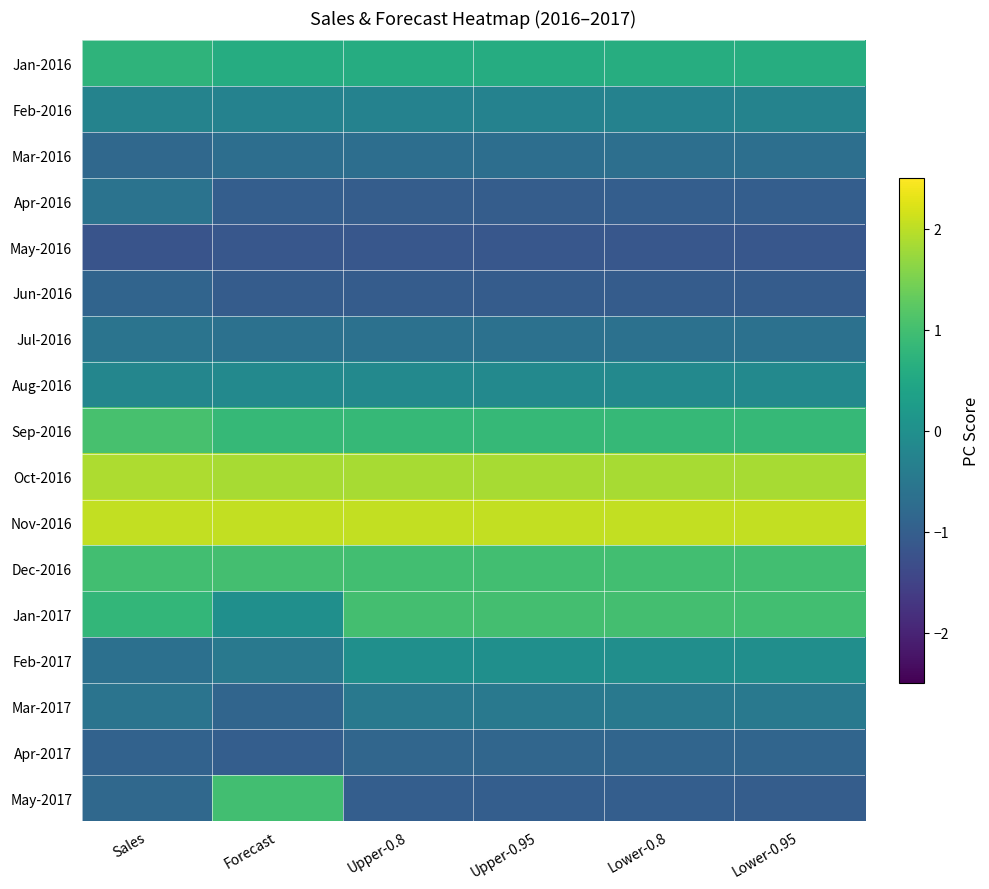

Between Forecast and Upper-0.8, which is larger?

Forecast